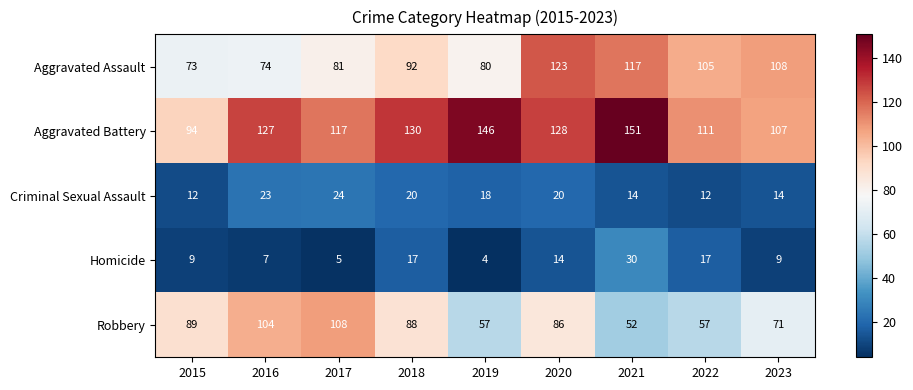

What is the sum of all Criminal Sexual Assault values?

157